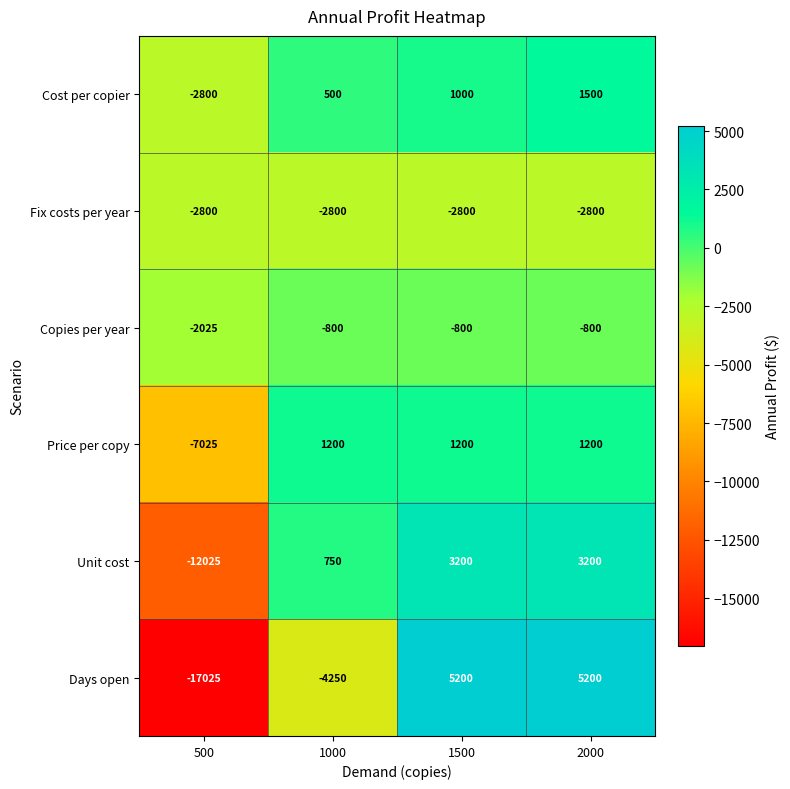

What is the greatest value displayed?

5200